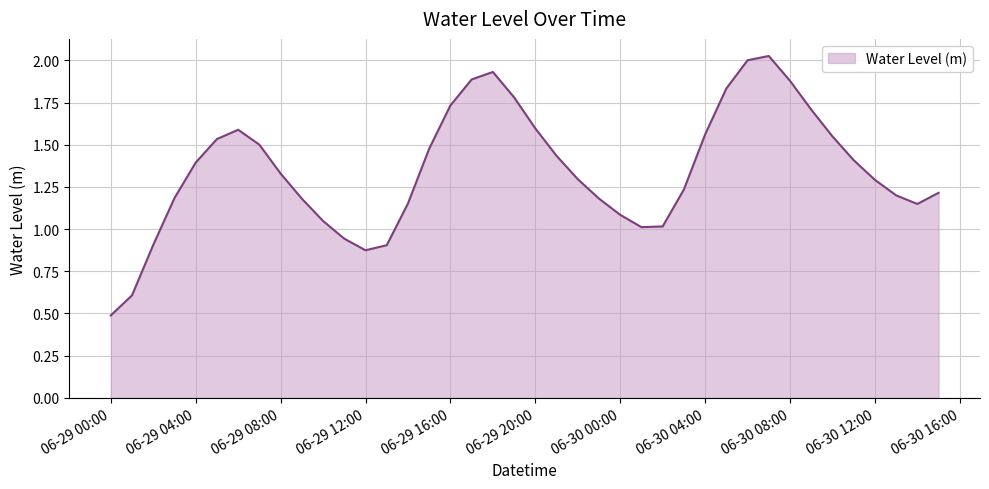

What is the minimum value shown in the chart?

0.5